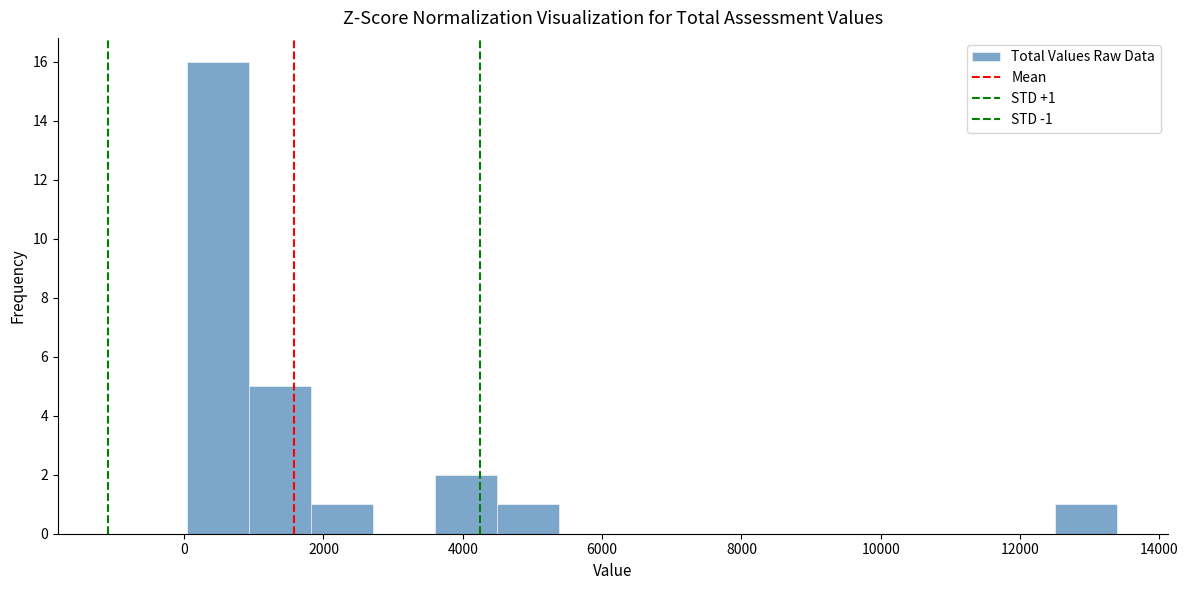

Which range on the x-axis has the tallest bar?

0 to 1000